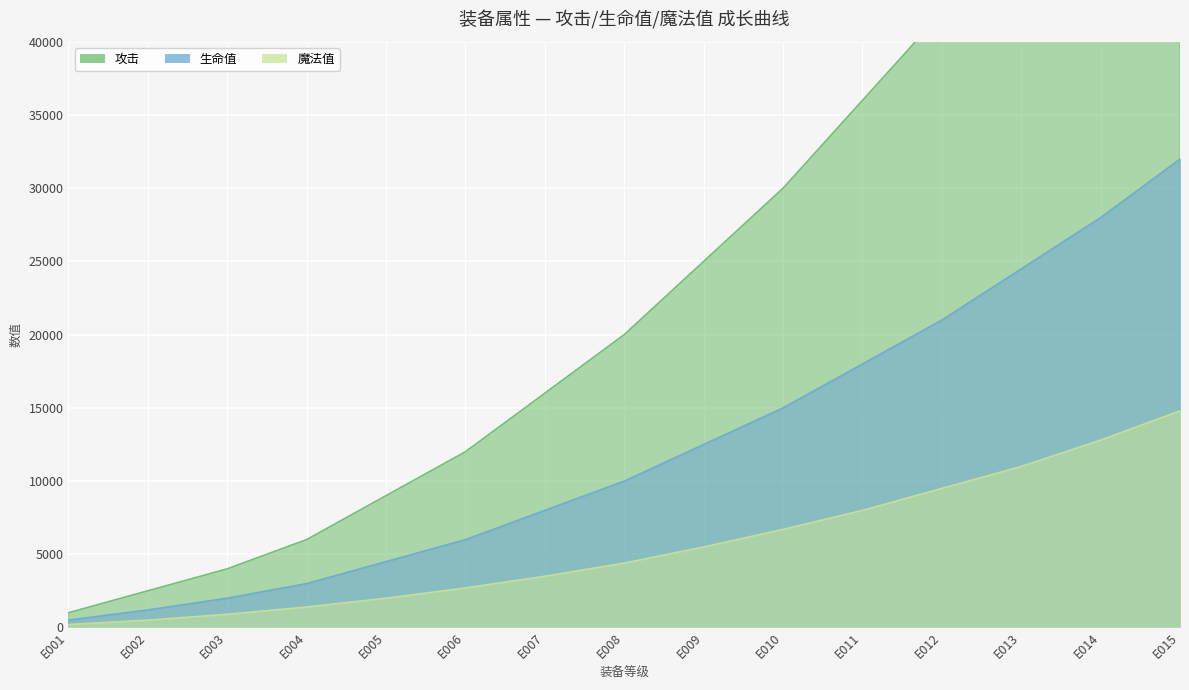

True or false: 魔法值 and 攻击 cross at least once.

False